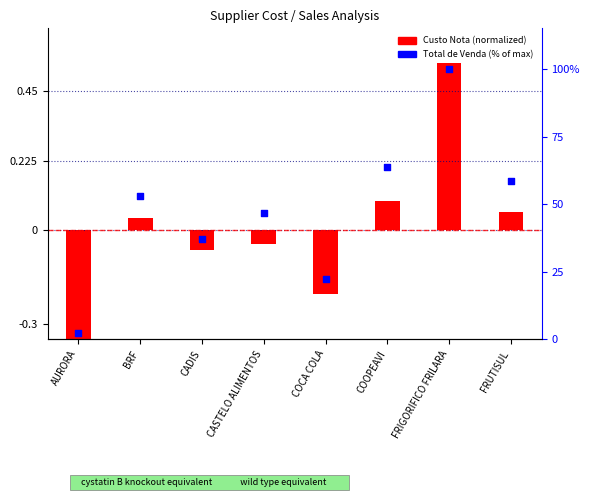

What are all the series names shown in the legend?

Custo Nota (normalized), Total de Venda (% of max)